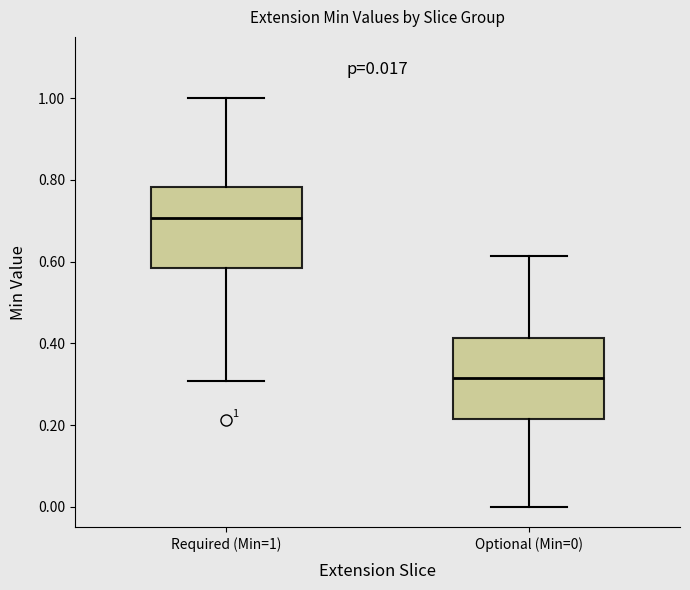

Which box has the highest median line?

Required (Min=1)